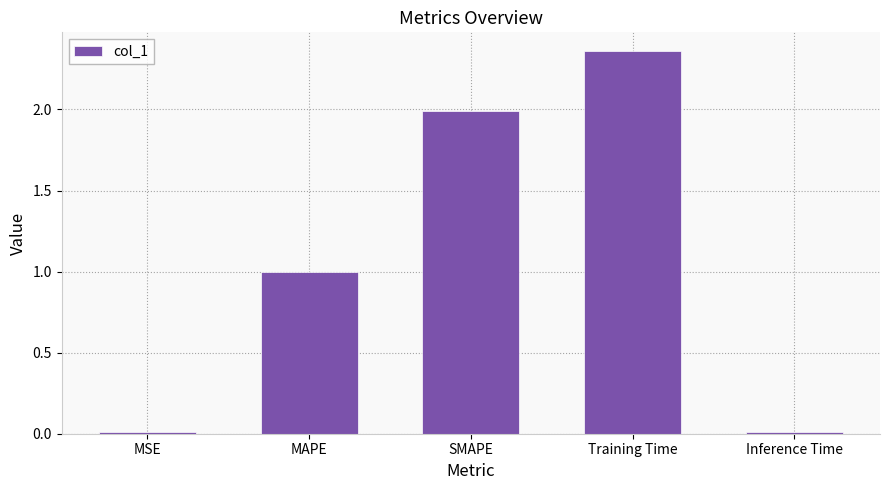

Are the bars grouped side by side (vs. stacked)?

No